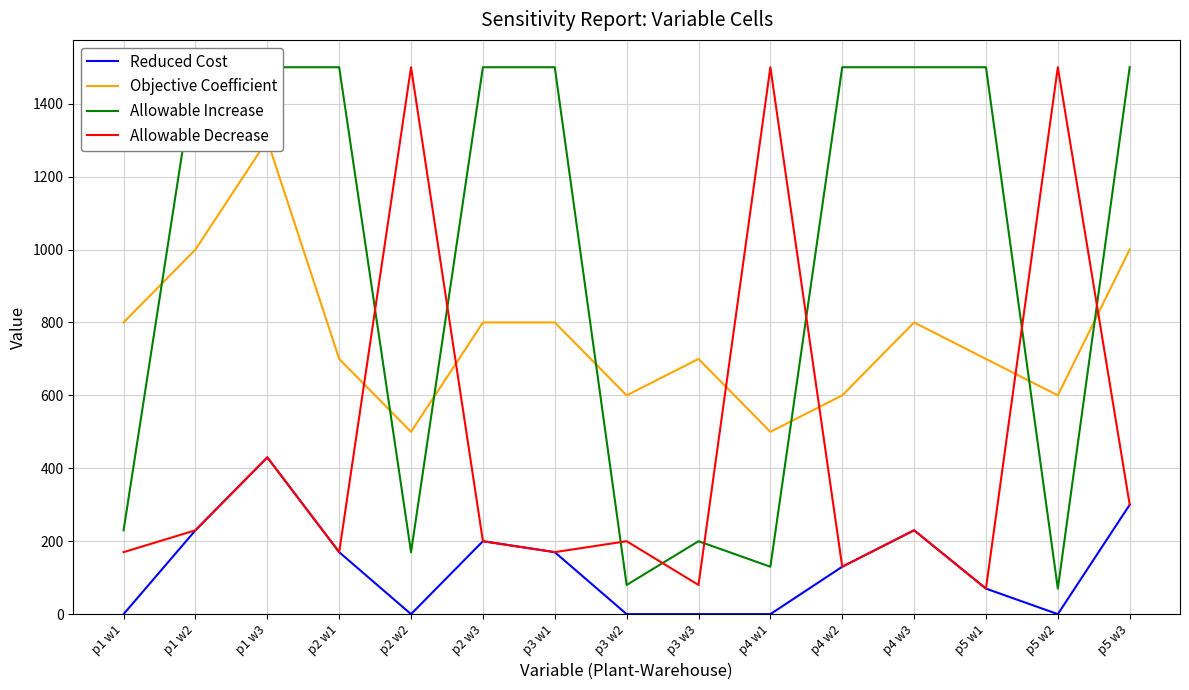

The value of Objective Coefficient at p5 w1 is 700. True or false?

True